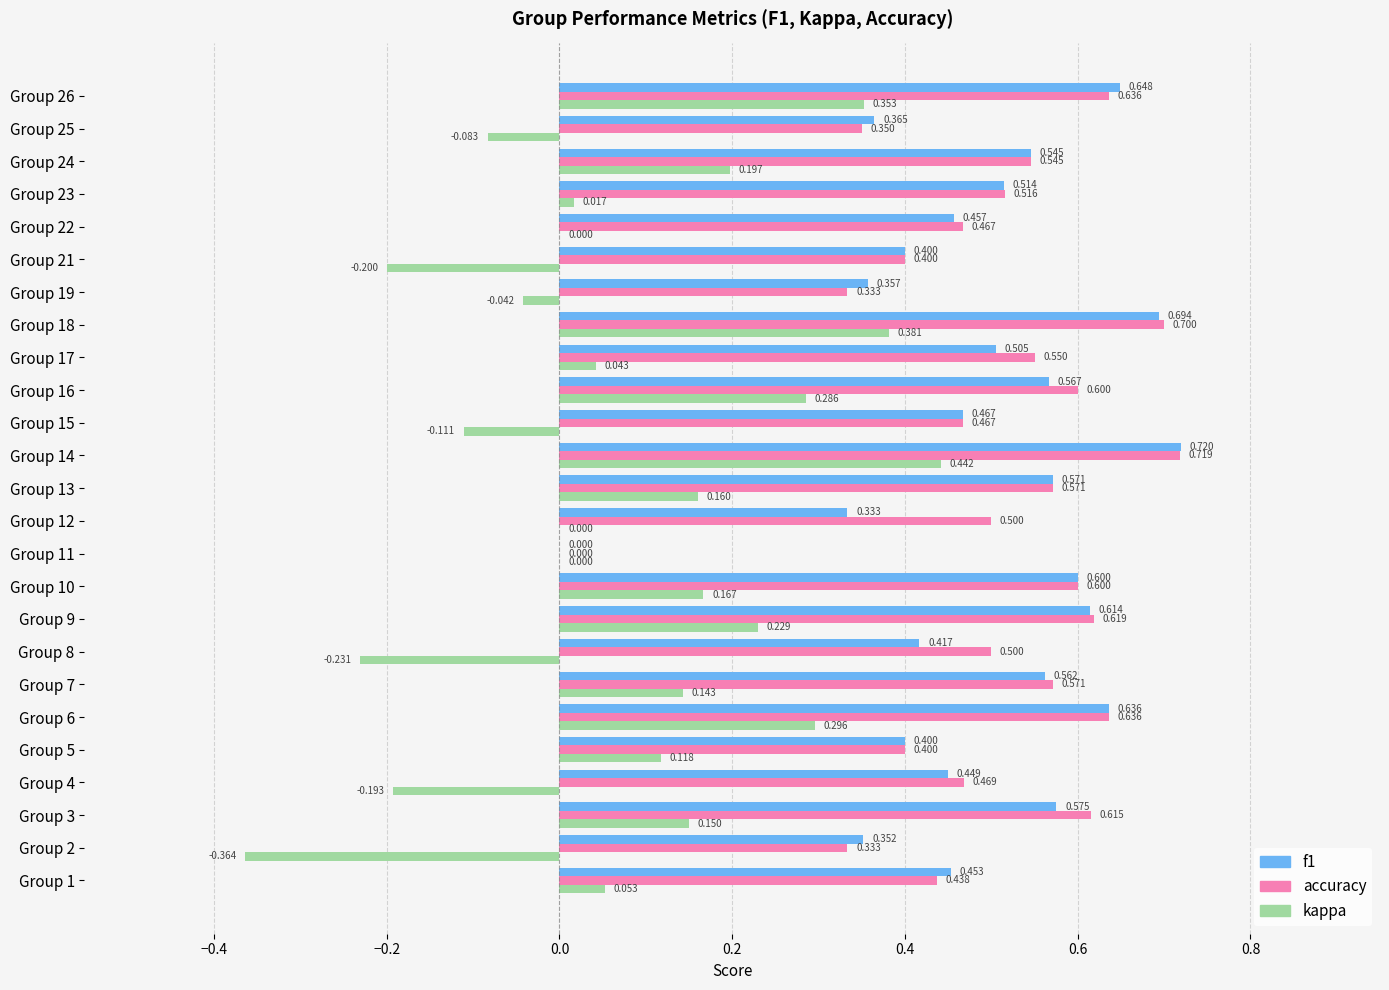

What are all the series names shown in the legend?

f1, accuracy, kappa